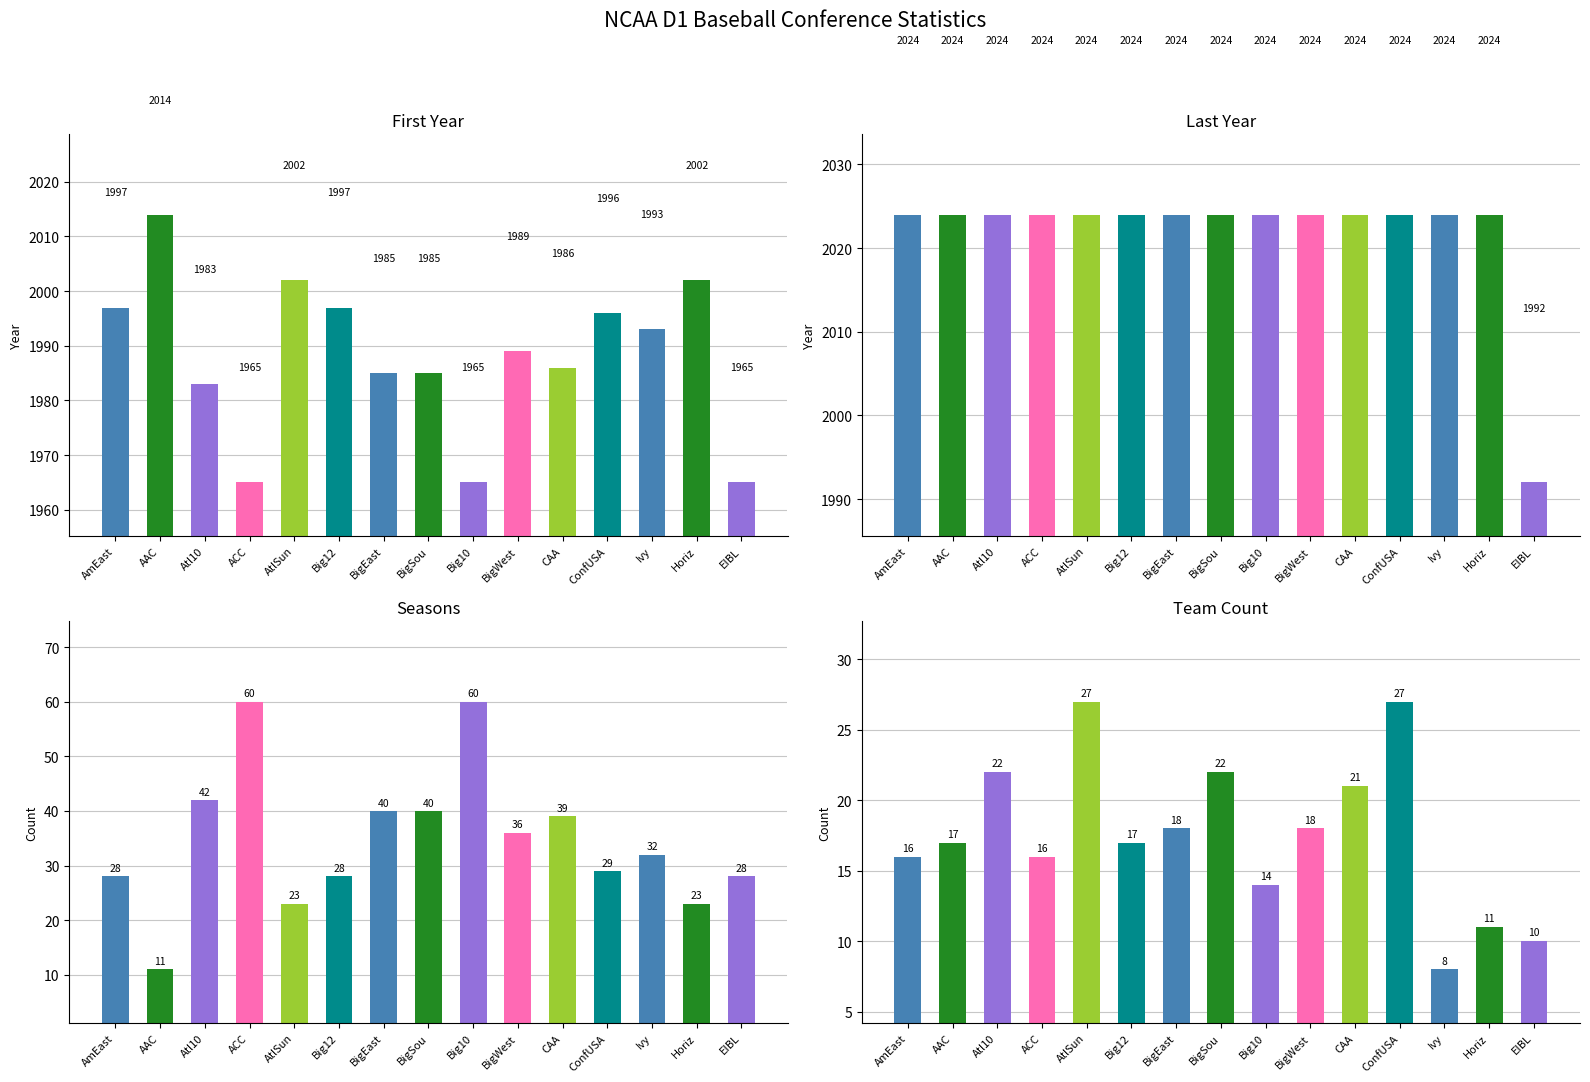

Reading left to right, transcribe all the data shown in this chart.

First Year: AmEast=1997	AAC=2014	Atl10=1983	ACC=1965	AtlSun=2002	Big12=1997	BigEast=1985	BigSou=1985	Big10=1965	BigWest=1989	CAA=1986	ConfUSA=1996	Ivy=1993	Horiz=2002	EIBL=1965
Last Year: AmEast=2024	AAC=2024	Atl10=2024	ACC=2024	AtlSun=2024	Big12=2024	BigEast=2024	BigSou=2024	Big10=2024	BigWest=2024	CAA=2024	ConfUSA=2024	Ivy=2024	Horiz=2024	EIBL=1992
Seasons: AmEast=28	AAC=11	Atl10=42	ACC=60	AtlSun=23	Big12=28	BigEast=40	BigSou=40	Big10=60	BigWest=36	CAA=39	ConfUSA=29	Ivy=32	Horiz=23	EIBL=28
Team Count: AmEast=16	AAC=17	Atl10=22	ACC=16	AtlSun=27	Big12=17	BigEast=18	BigSou=22	Big10=14	BigWest=18	CAA=21	ConfUSA=27	Ivy=8	Horiz=11	EIBL=10